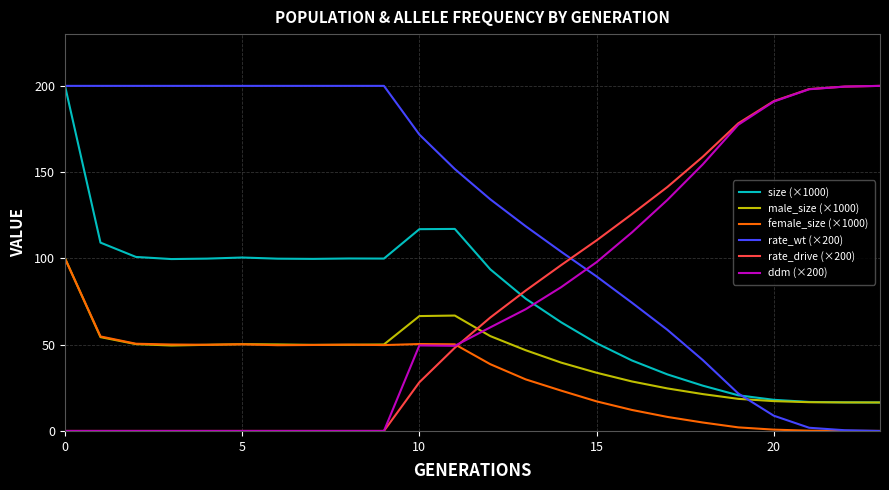

Which series ends up on top after the final intersection of rate_drive (×200) and size (×1000)?

rate_drive (×200)